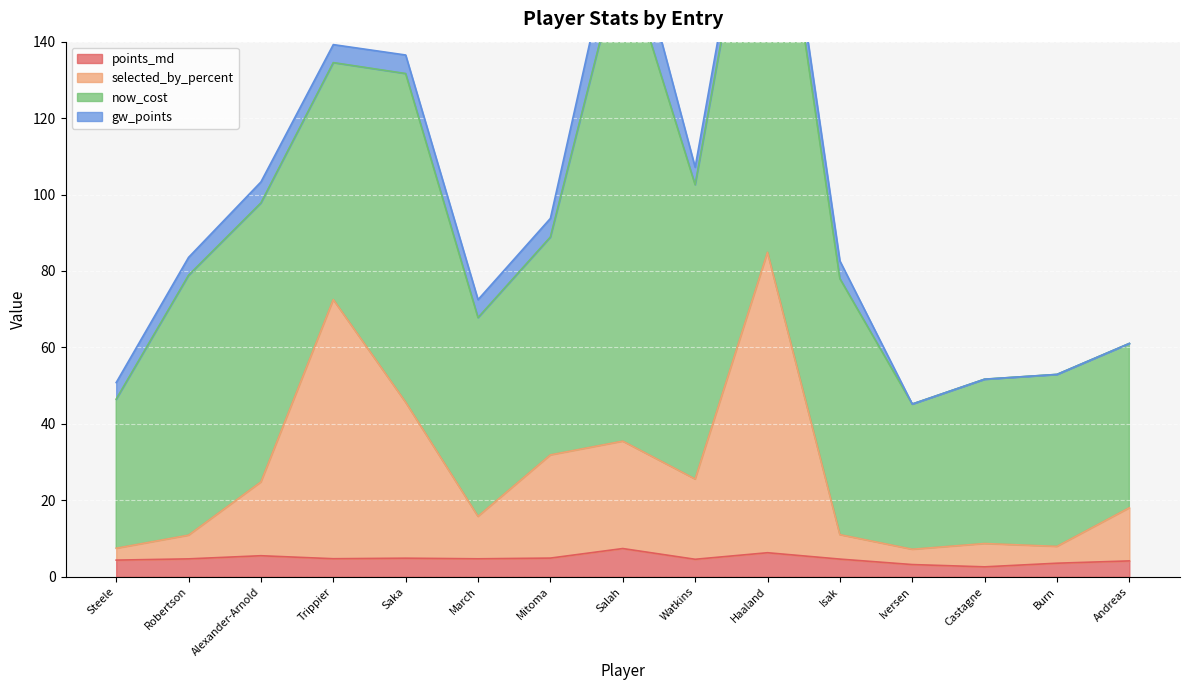

What is the average value of the points_md series?

4.7